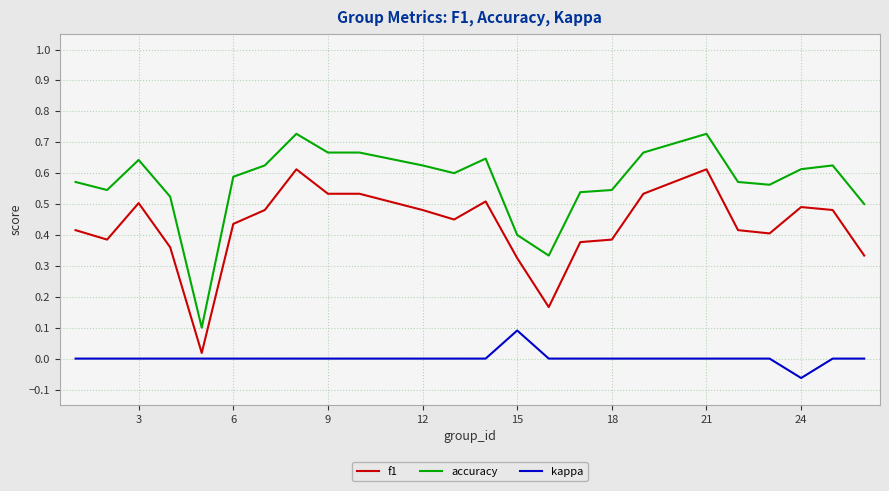

List the series in order of their overall mean, highest first.

accuracy, f1, kappa